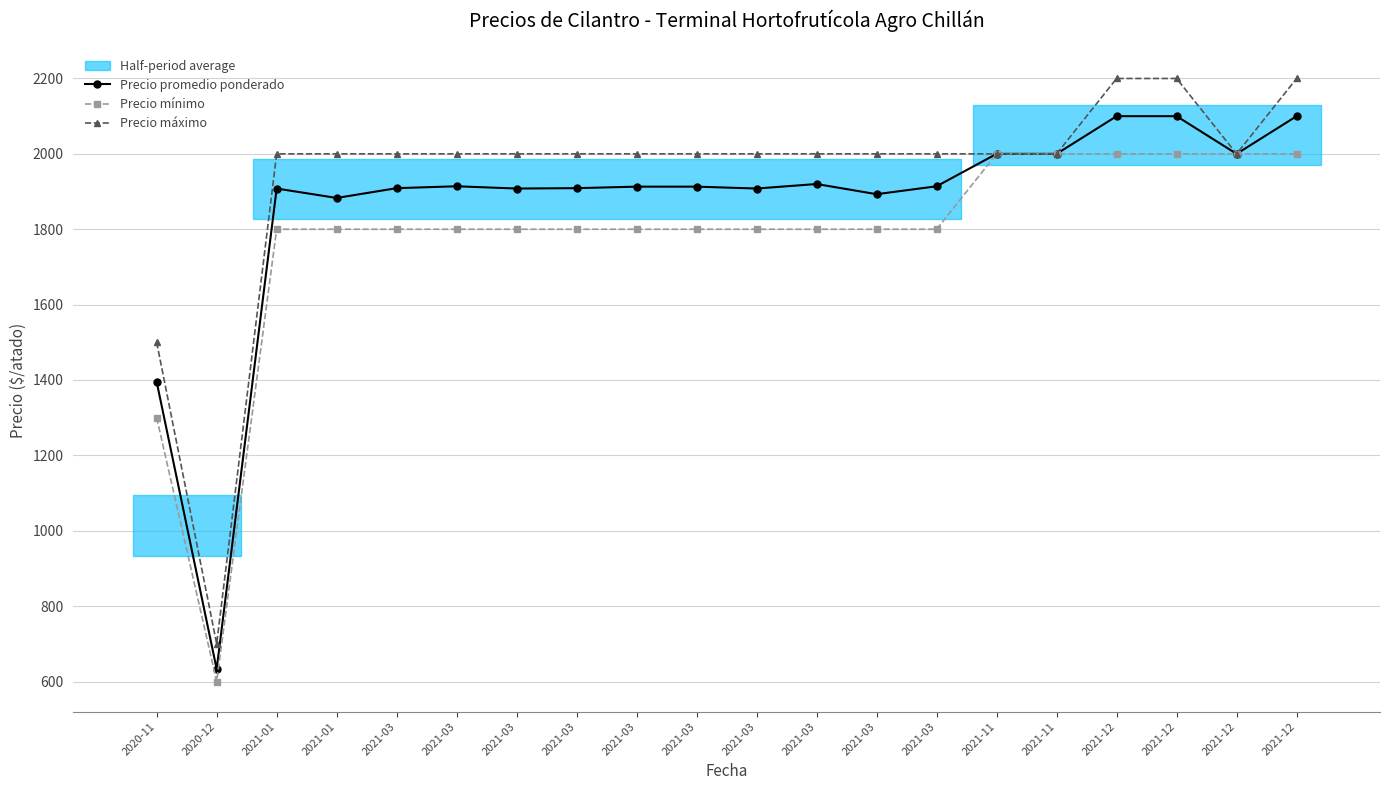

Does the chart display data point markers on the line(s)?

Yes